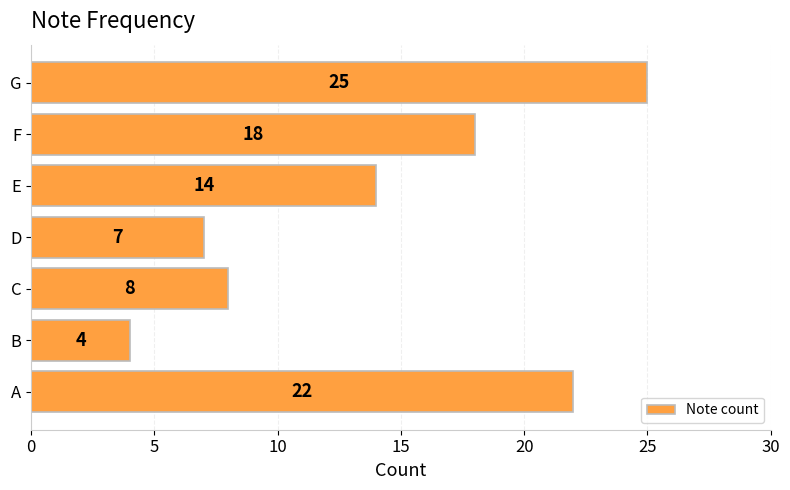

Which label corresponds to the largest value in the chart?

G